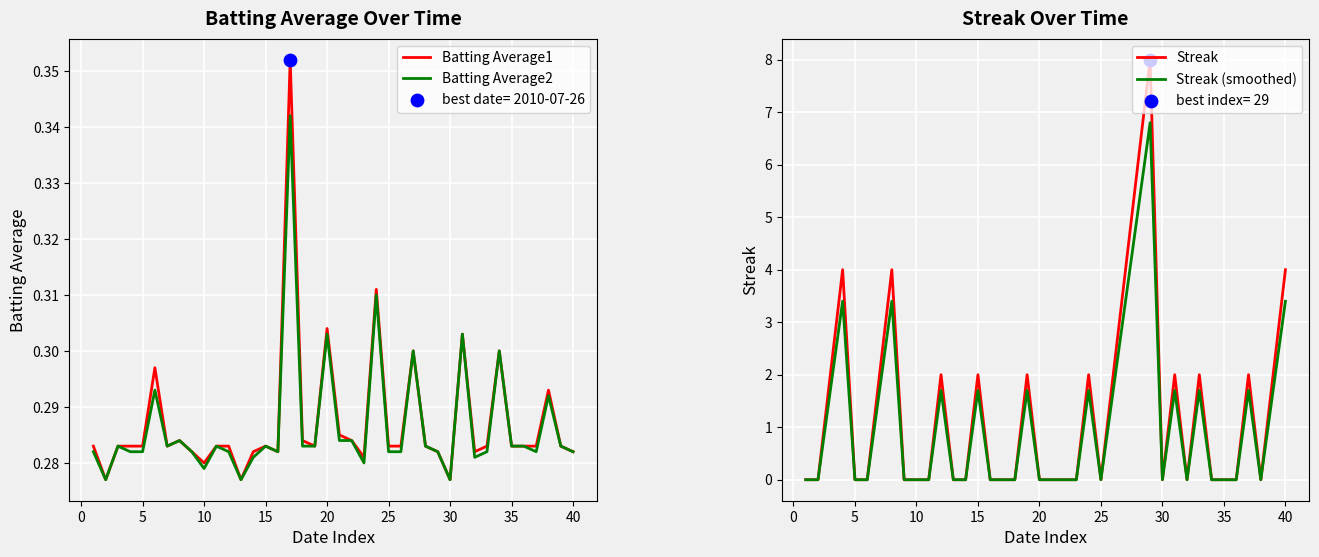

Which series reaches the minimum Y coordinate?

Streak